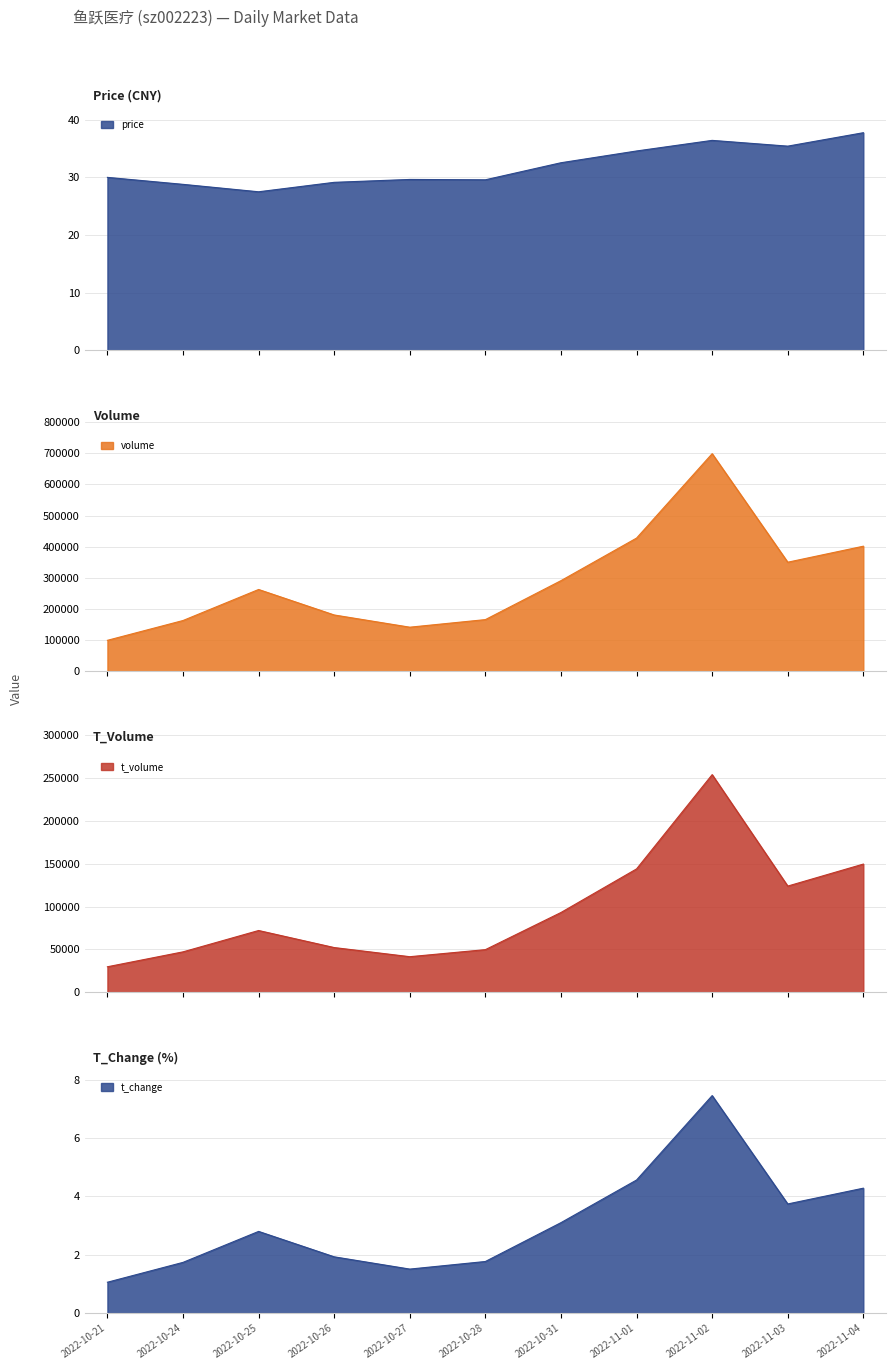

True or false: t_change and t_volume intersect in this chart.

False